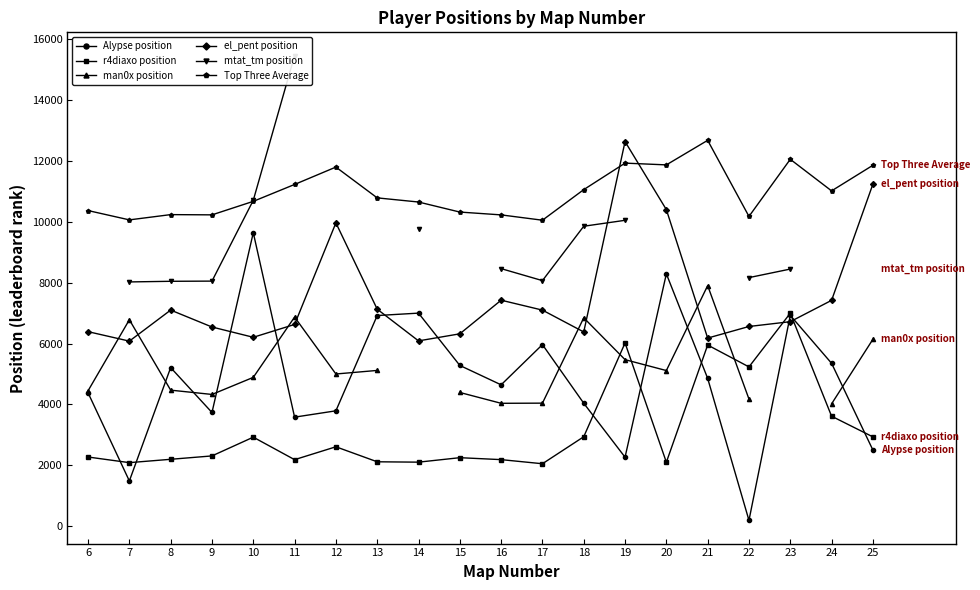

Where is the first local maximum for el_pent position?

8